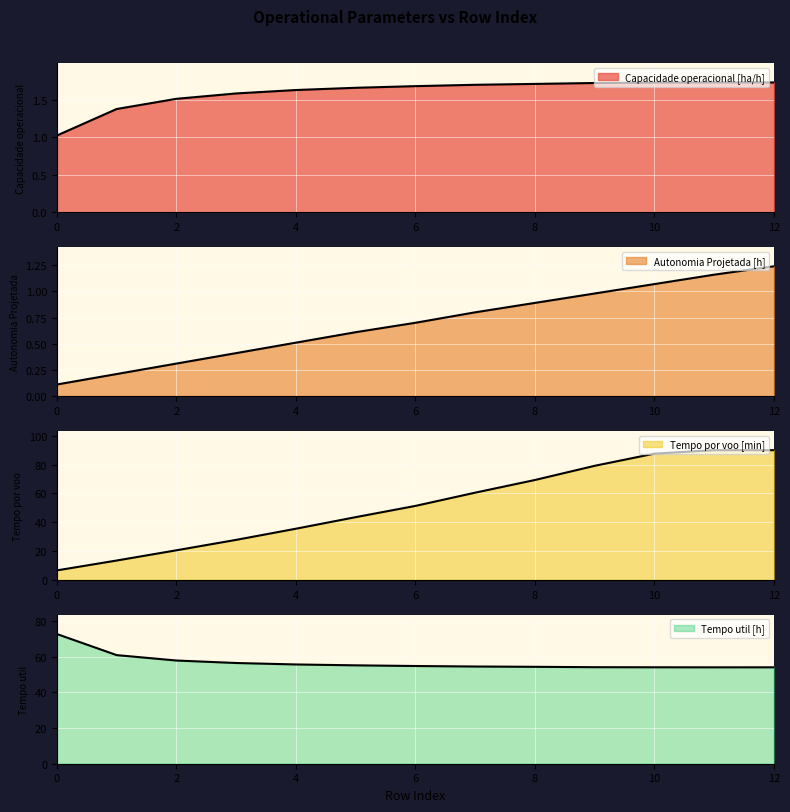

Which series has the largest total across all categories?

Tempo util [h]